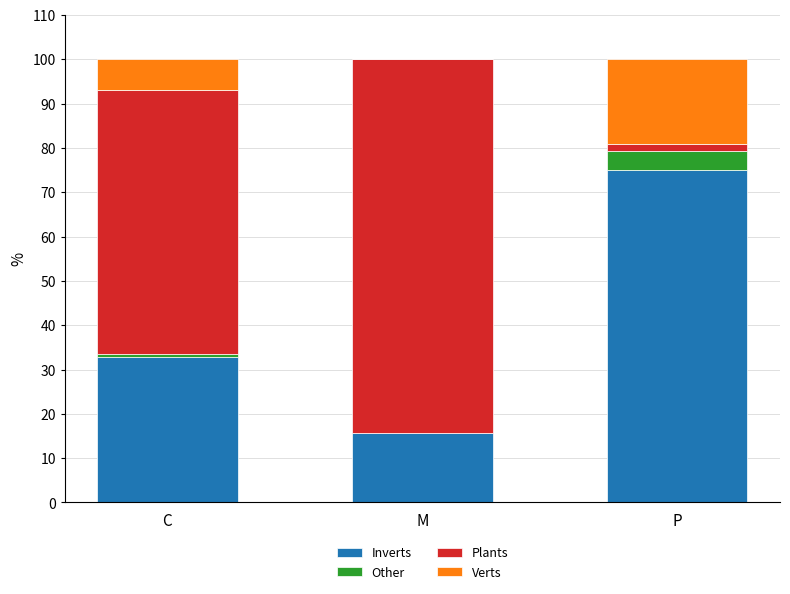

At which label is Inverts closest to 45?

C